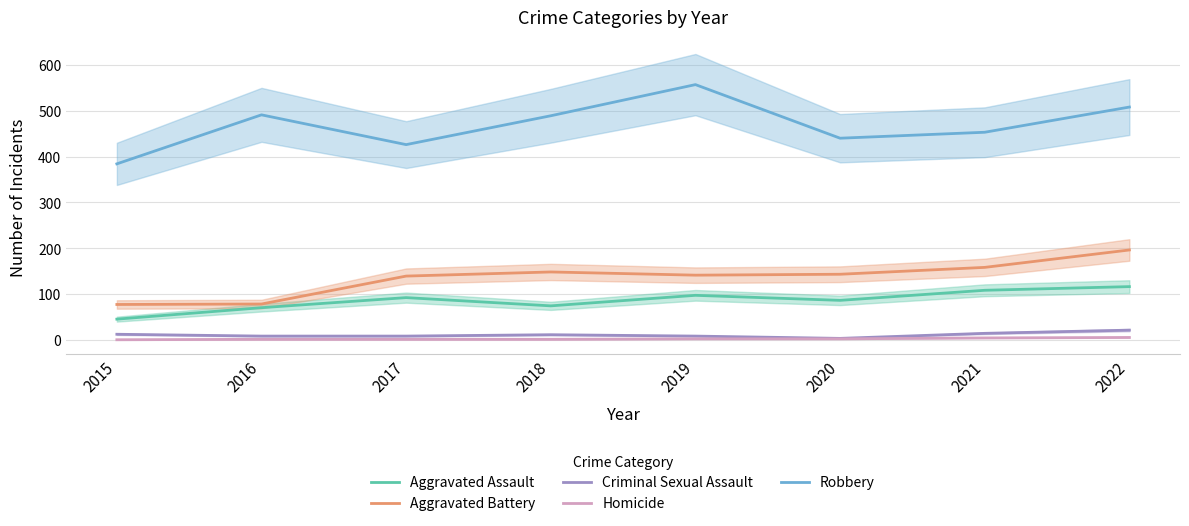

Is it true that Aggravated Assault equals 21 at 2019?

False